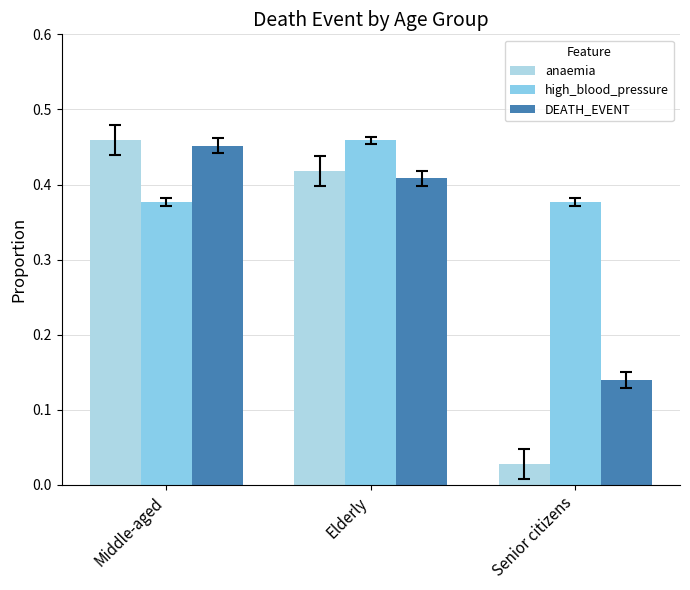

How many groups of bars are there?

3